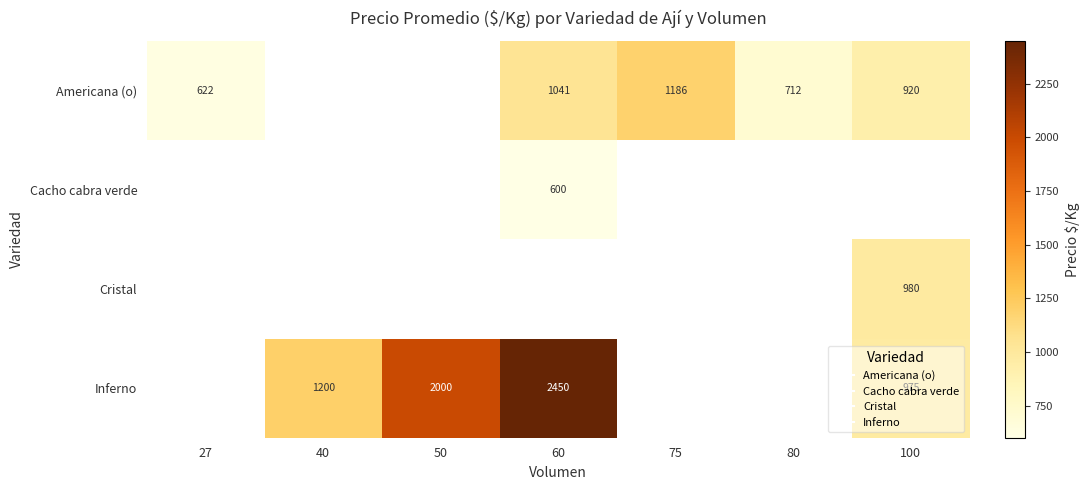

What is the minimum value shown in the chart?

600.0